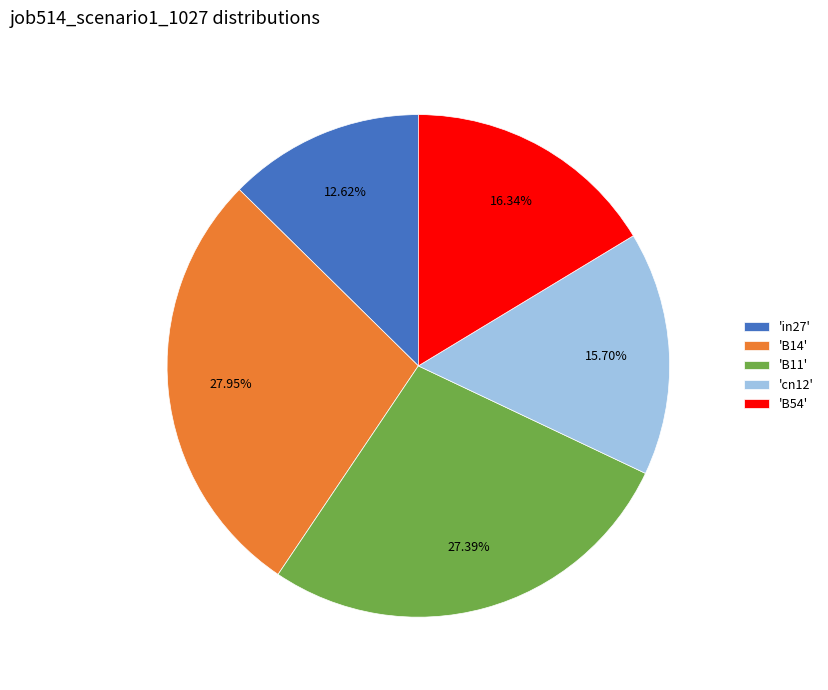

Rank the categories by value from highest to lowest.

'B14', 'B11', 'B54', 'cn12', 'in27'